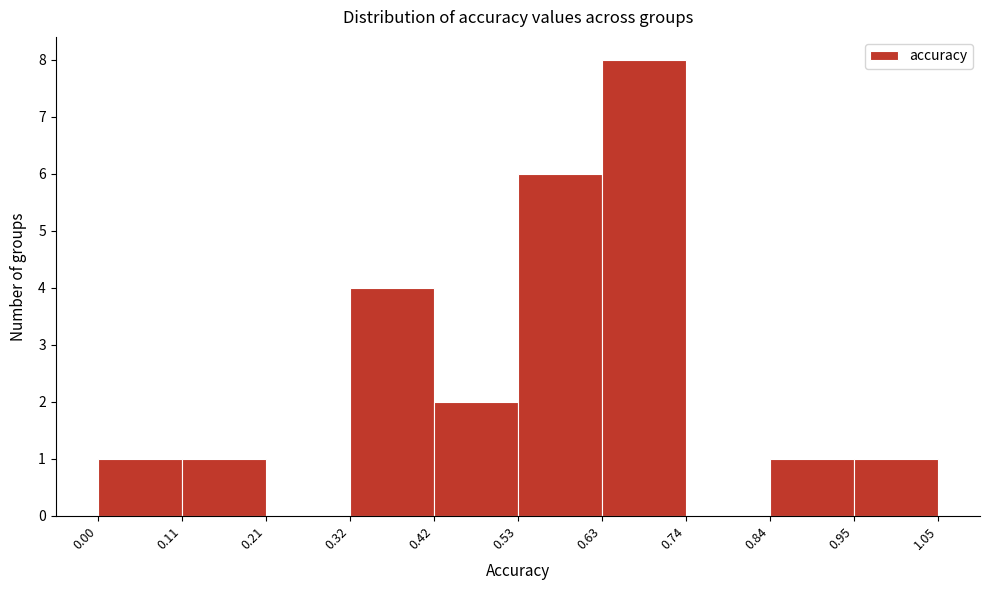

Reading left to right, list every bar in this chart as the range it spans on the x-axis followed by its height. The values are not printed on the chart, so give them approximately, as read against the axis.

0.00 to 0.11: 1
0.11 to 0.21: 1
0.21 to 0.32: 0
0.32 to 0.42: 4
0.42 to 0.53: 2
0.53 to 0.63: 6
0.63 to 0.74: 8
0.74 to 0.84: 0
0.84 to 0.95: 1
0.95 to 1.05: 1